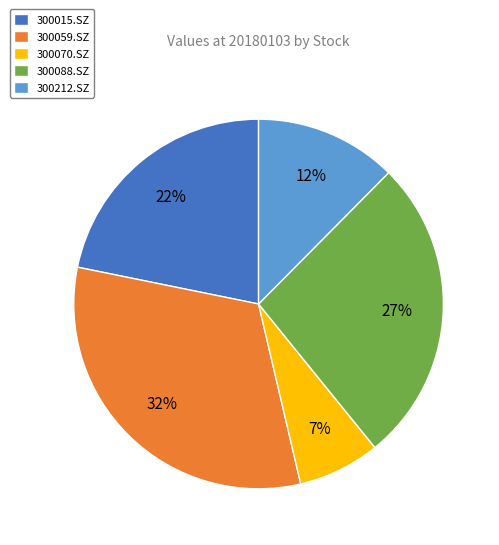

To the nearest percent, what is the difference between the 300059.SZ and 300015.SZ slice percentages?

10%